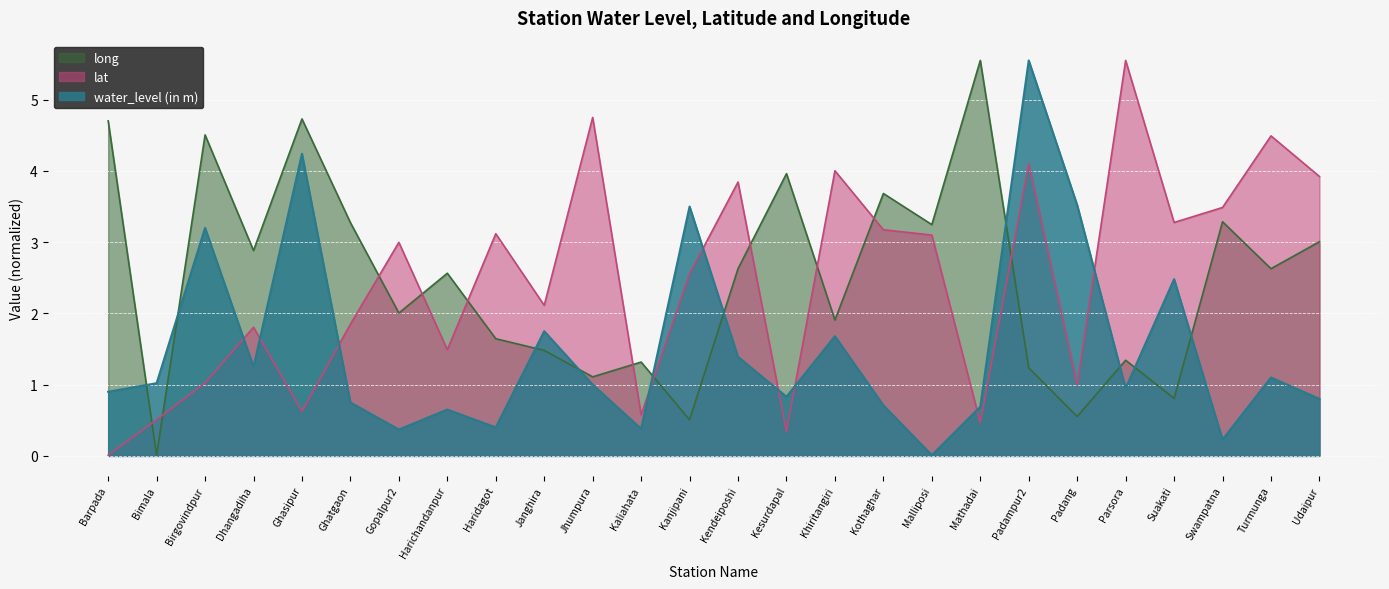

Does the chart display data point markers on the line(s)?

No